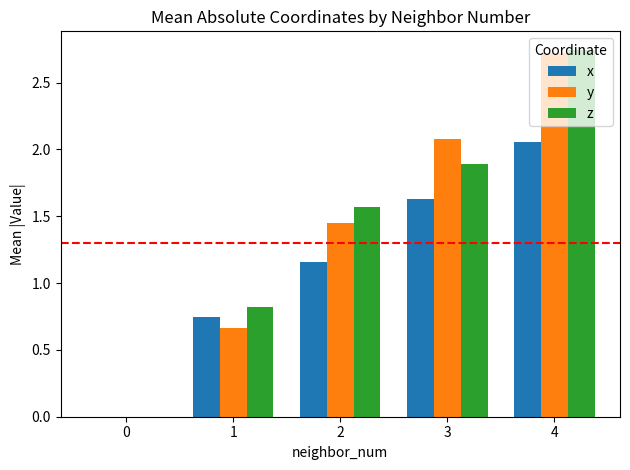

At which label does z reach its peak?

4